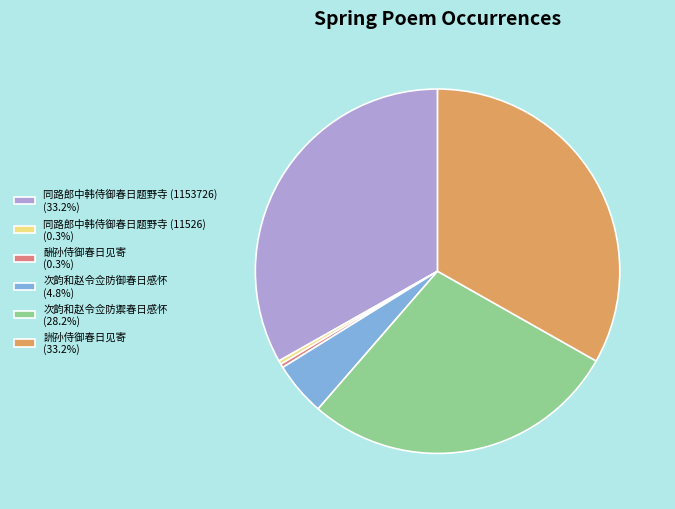

Is there any slice that represents more than half of the pie?

No